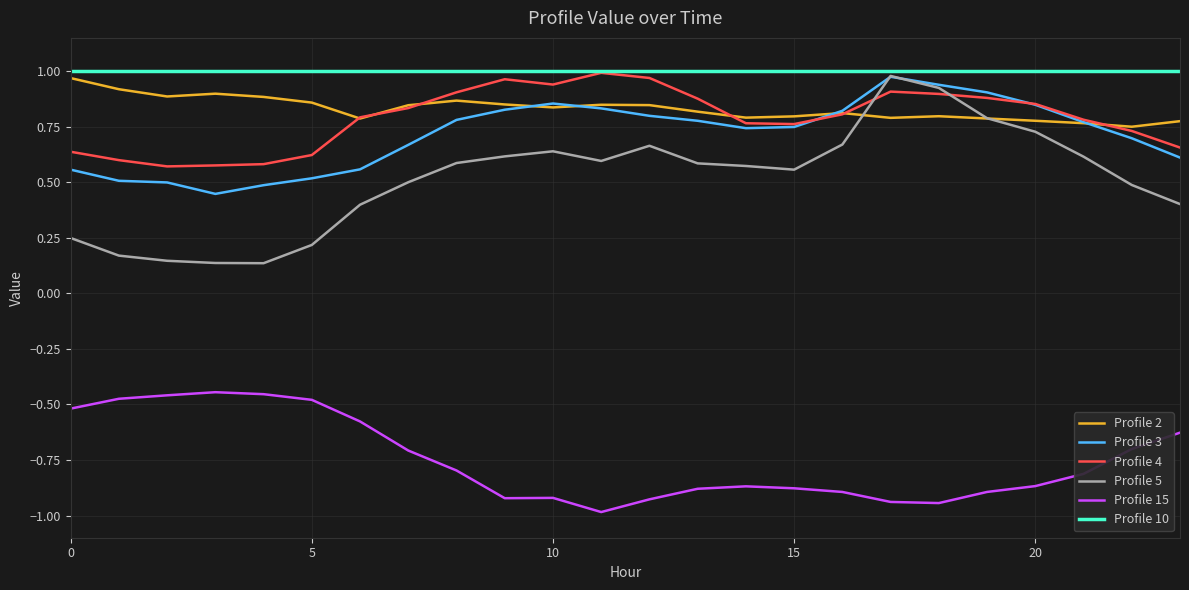

At how many categories does at least one series exceed 0?

24